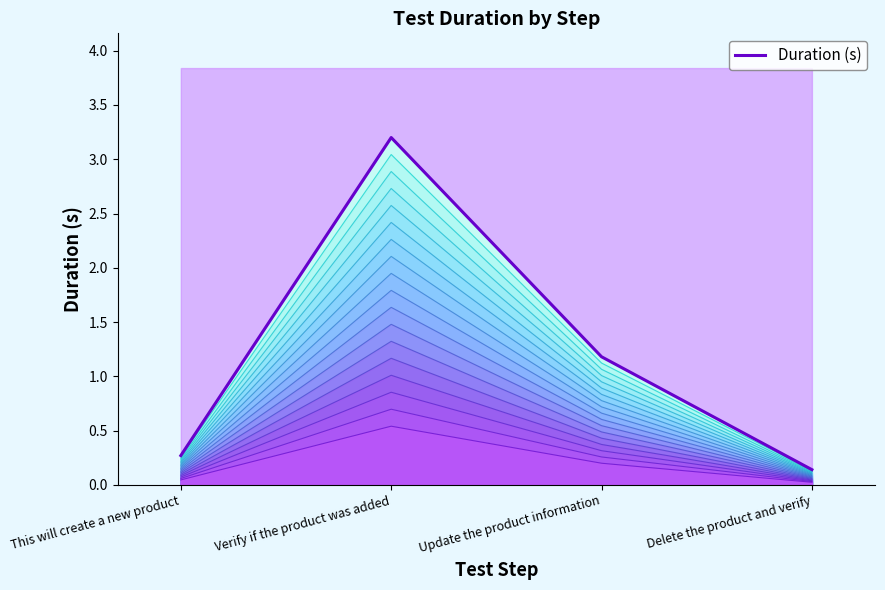

The chart shows a value of 0.4 at This will create a new product. True or false?

False